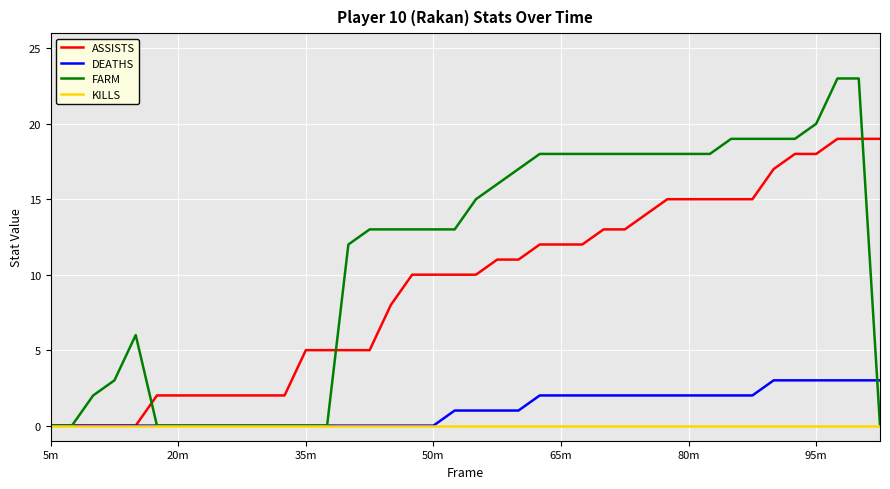

List the series in order of their peak value, lowest first.

KILLS, DEATHS, ASSISTS, FARM